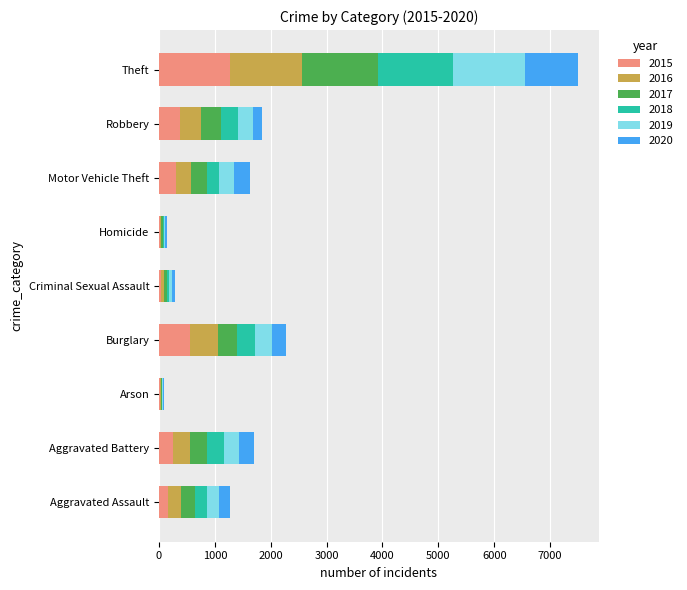

What is the total value across all series at Robbery?

1848